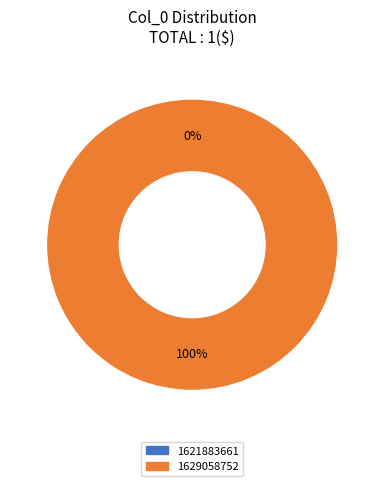

What is the total percentage of 1629058752 and 1621883661?

100.0%